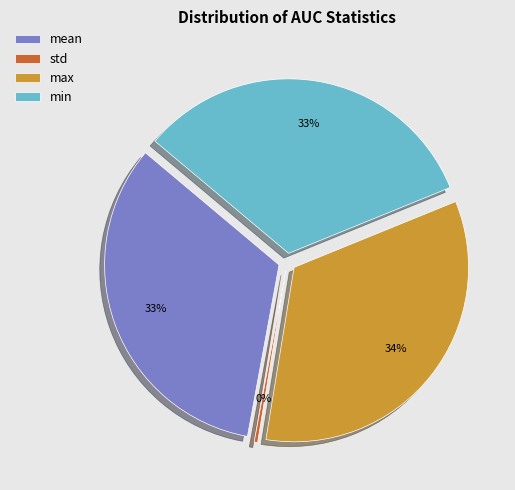

Is the sum of max and std greater than half?

No